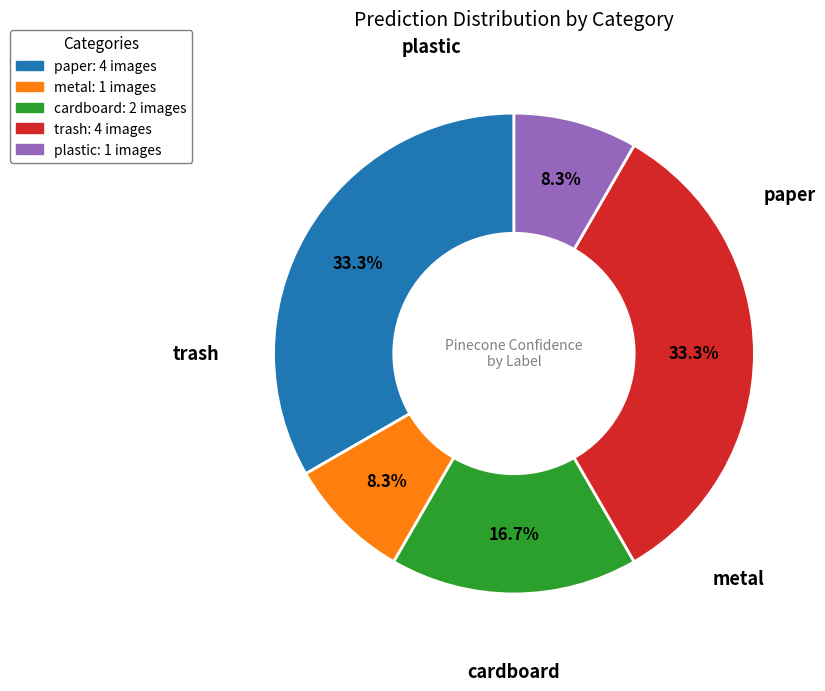

Which has a higher value, trash or cardboard?

trash